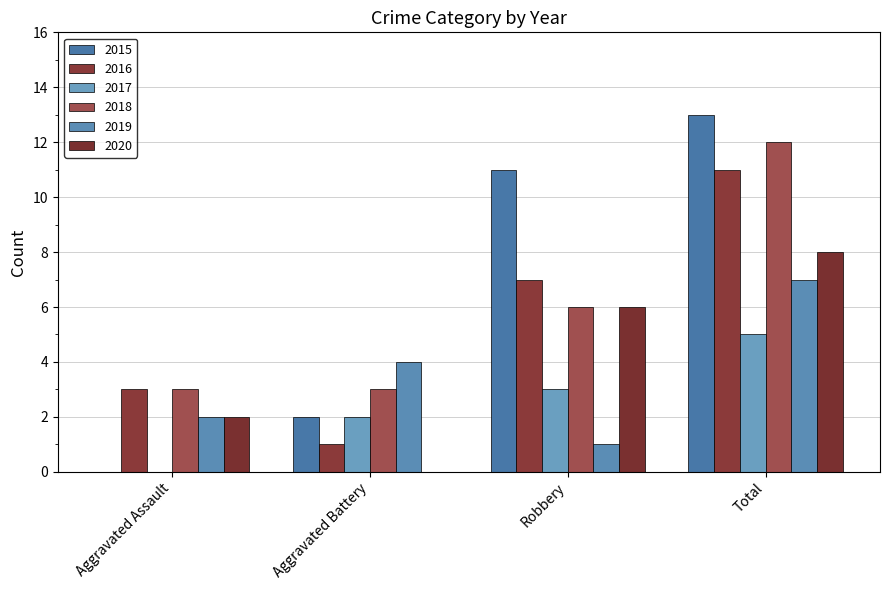

Which series has the largest range (max minus min)?

2015